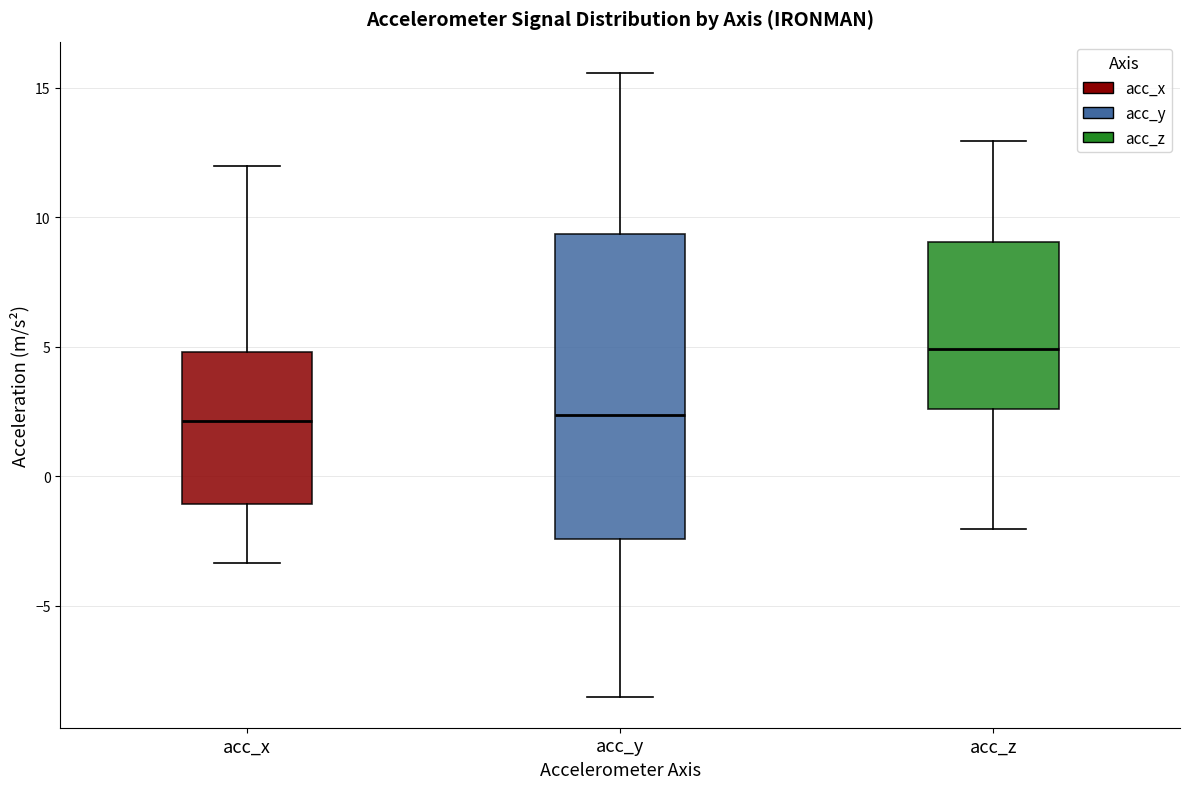

Which box is the tallest, from its lower edge to its upper edge?

acc_y